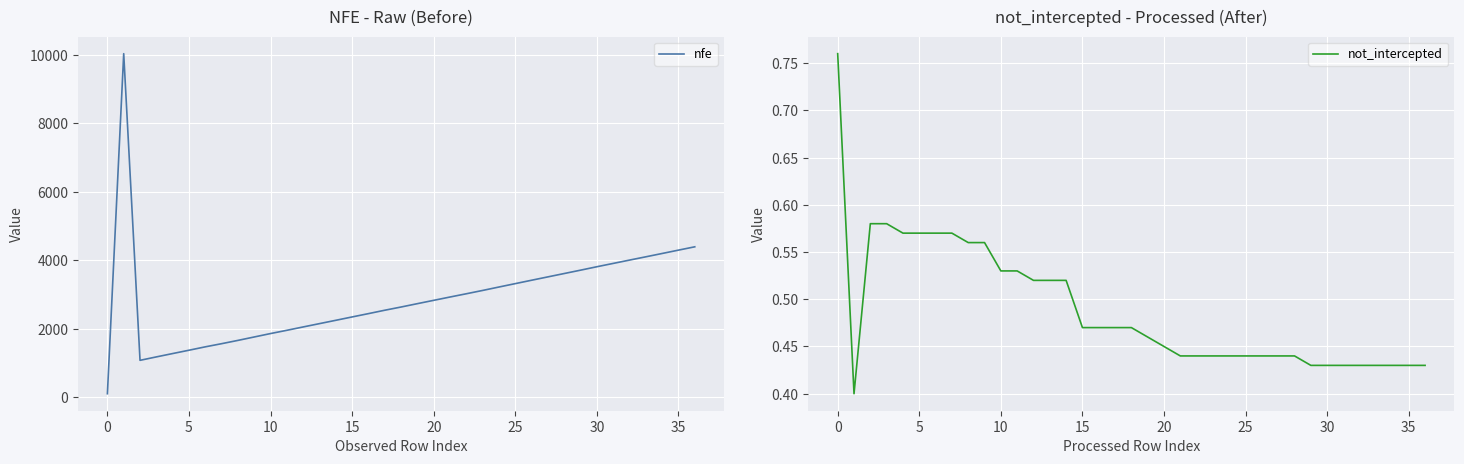

Rank the series by their average value, from lowest to highest.

not_intercepted, nfe